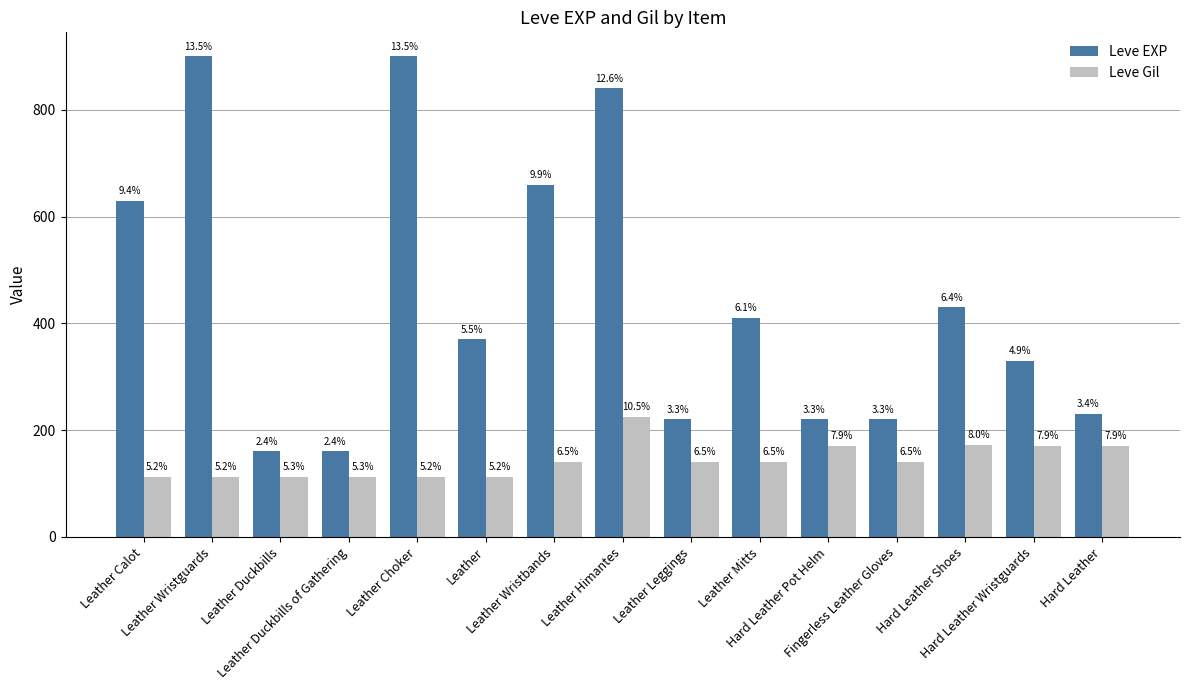

What is the smallest value displayed?

112